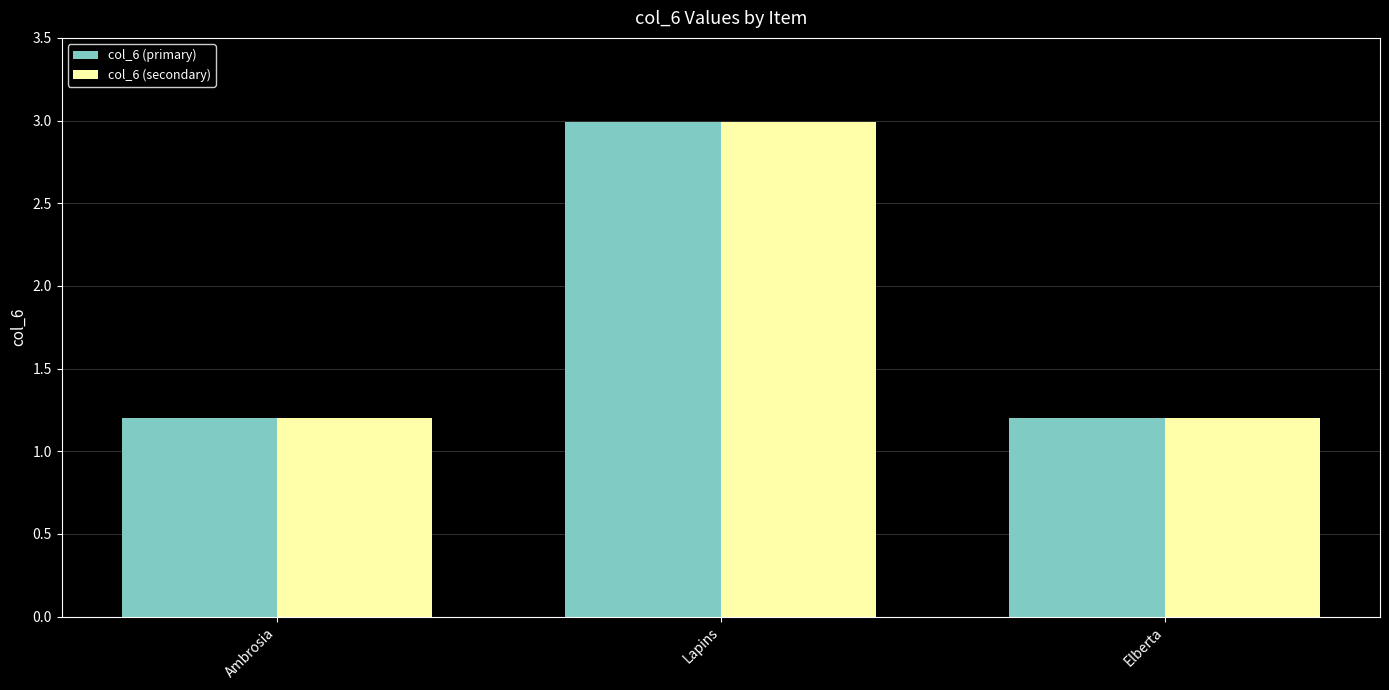

What position from the right is Ambrosia?

3